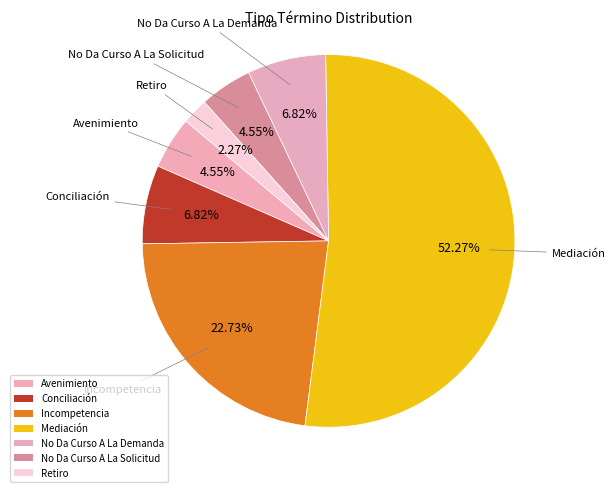

Between Avenimiento and Retiro, which is larger?

Avenimiento